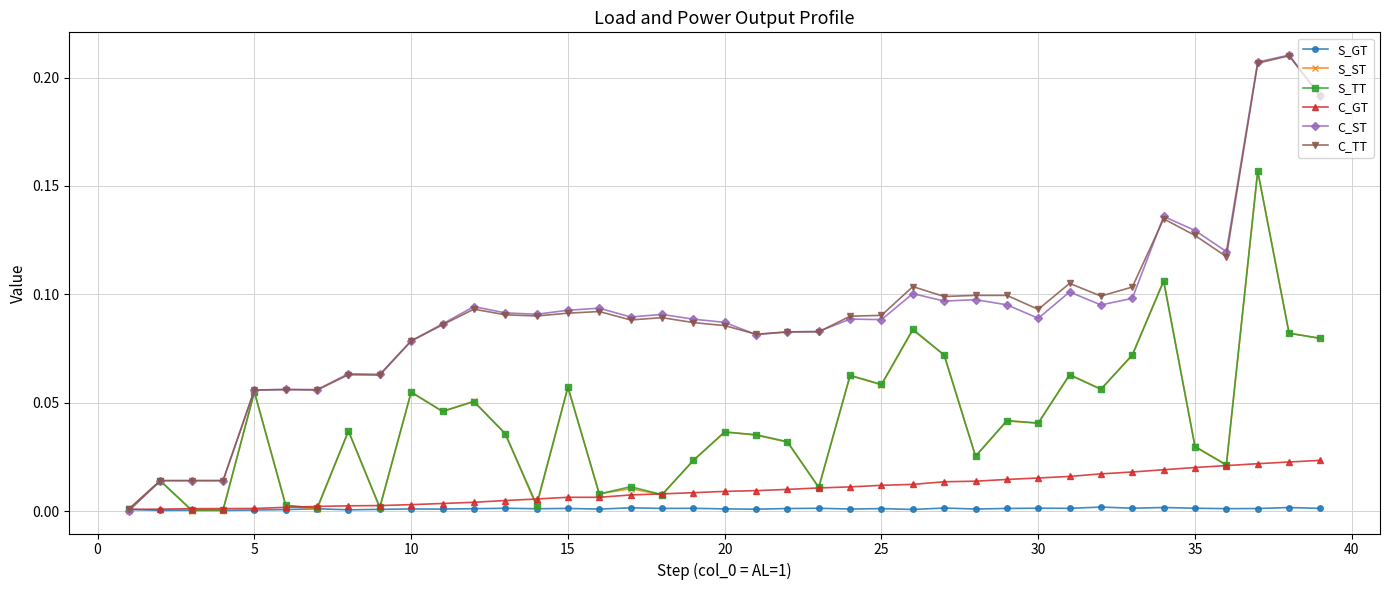

Which series has the widest spread of values?

C_ST